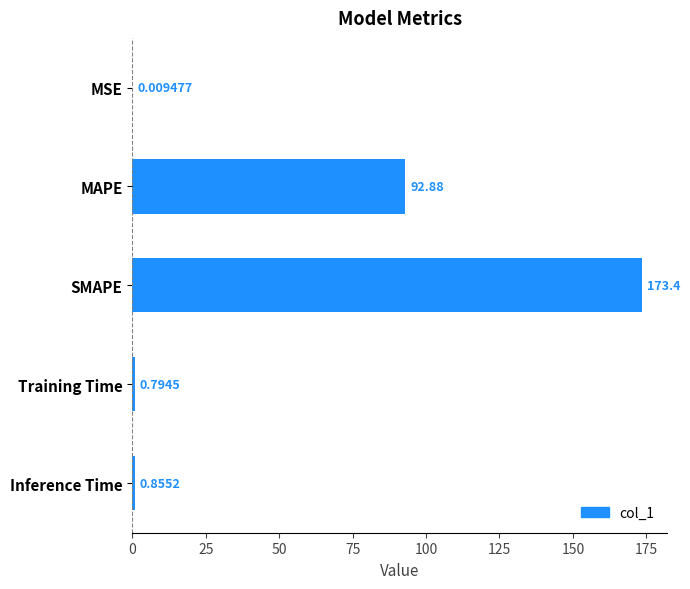

Does the chart contain stacked bars?

No